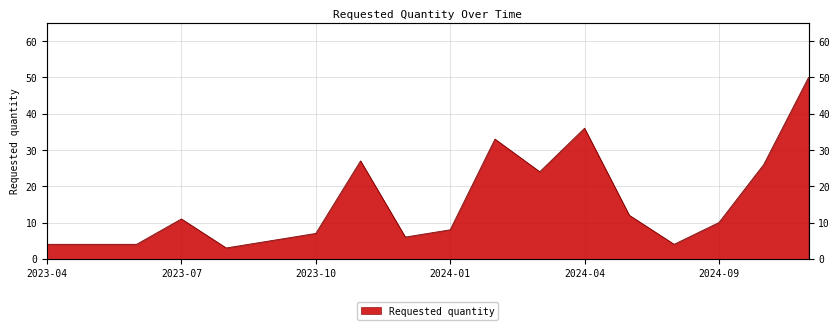

What is the ratio of the value at 2023-05 to the value at 2023-10?

0.6